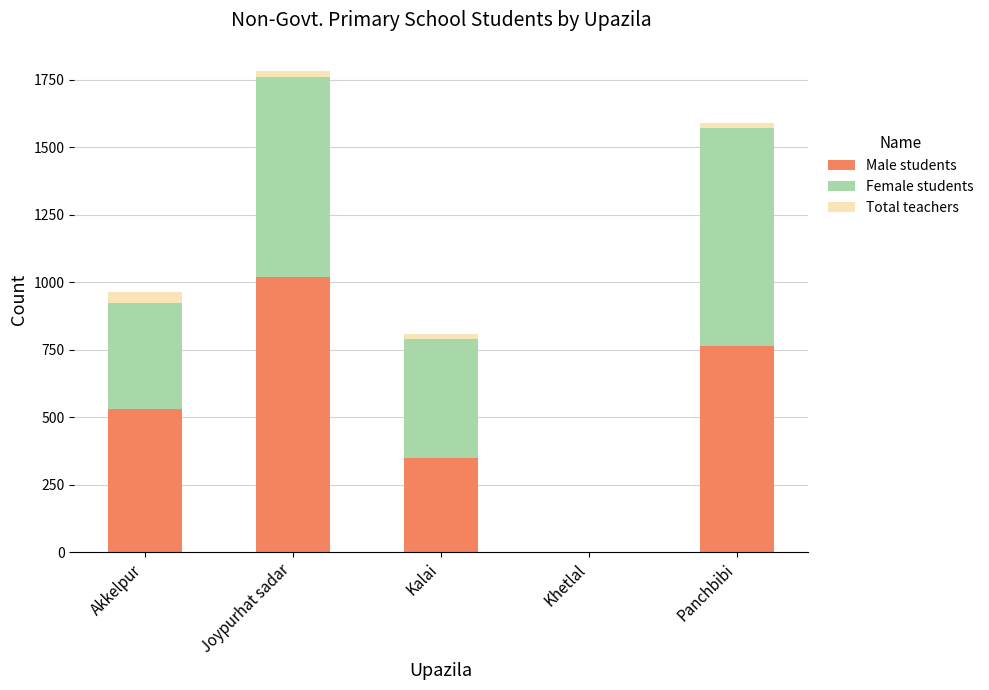

Is it true that Male students equals 478 at Kalai?

False